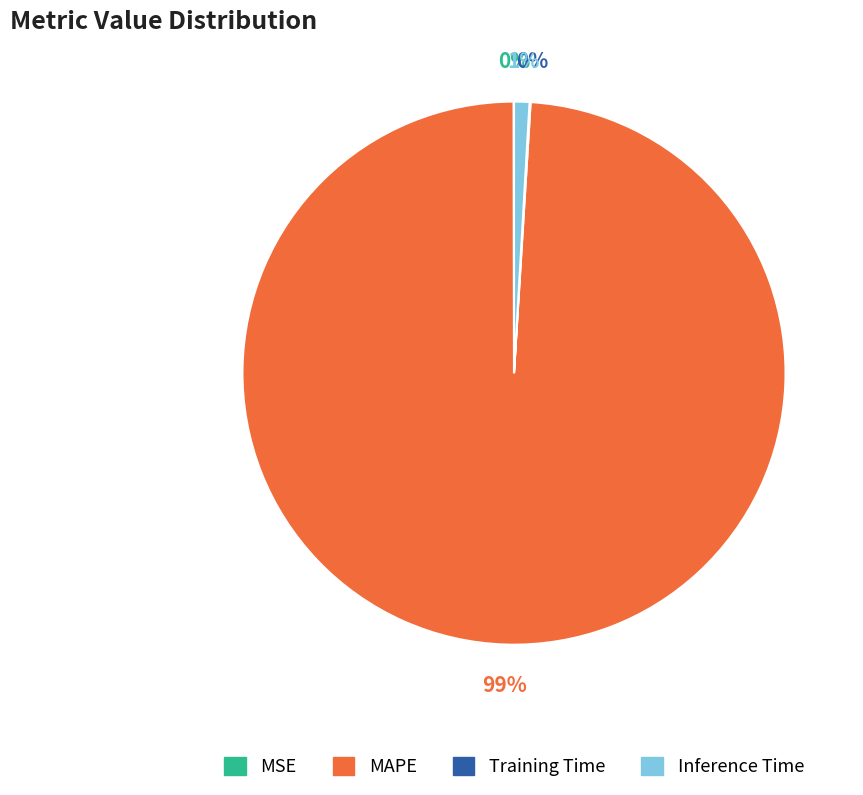

To the nearest percent, what is the difference between the largest and smallest slice percentages?

99%